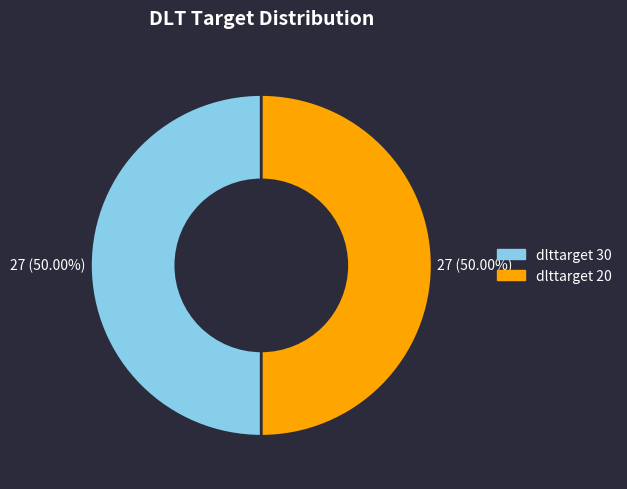

What is the ratio of the value at dlttarget 20 to the value at dlttarget 30?

1.0